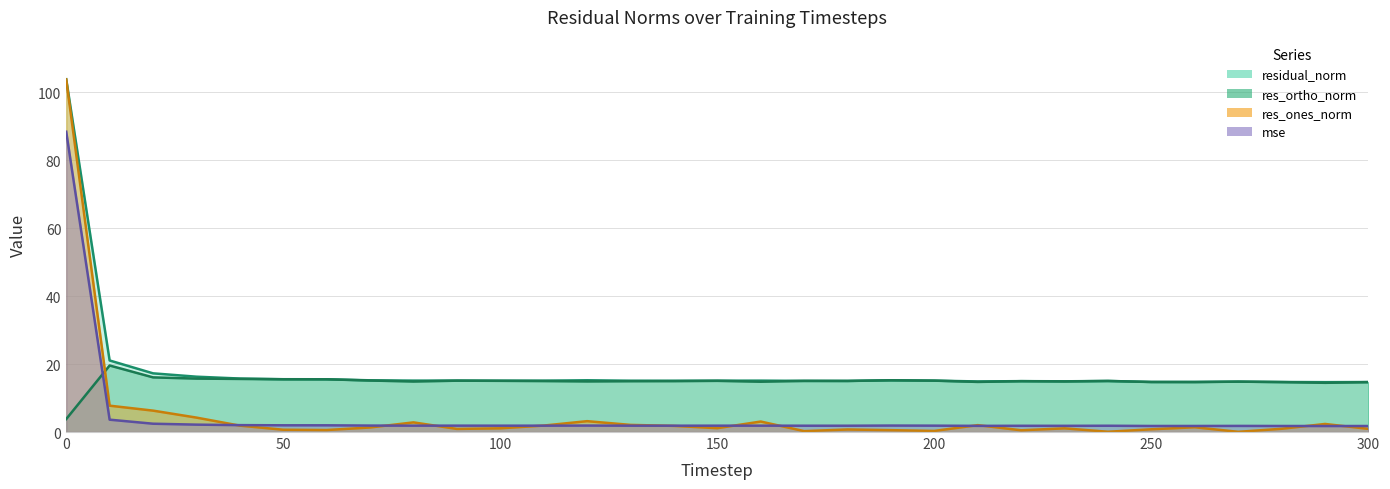

How many intersections are there between mse and res_ones_norm?

11